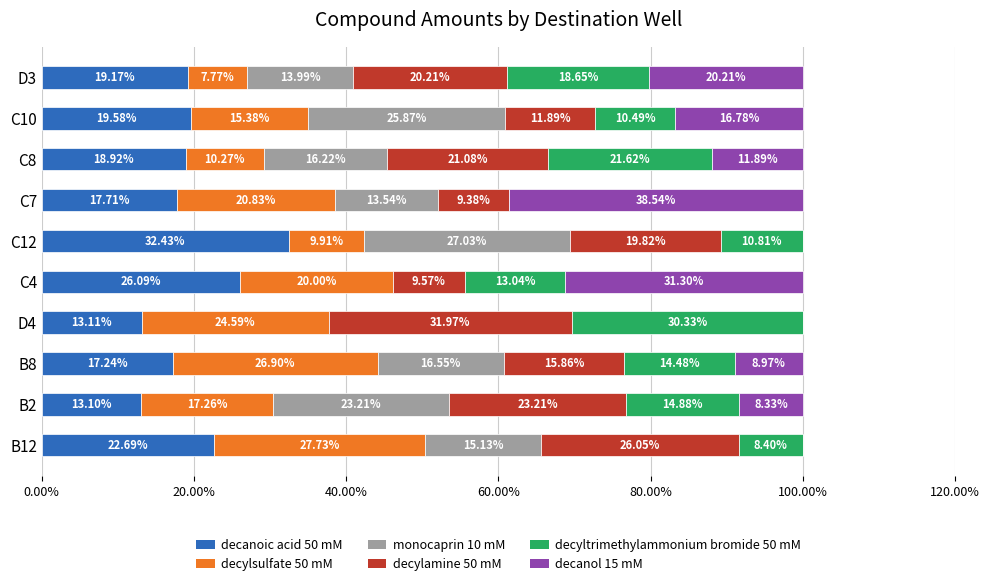

What is the total value across all series at D4?

100.0